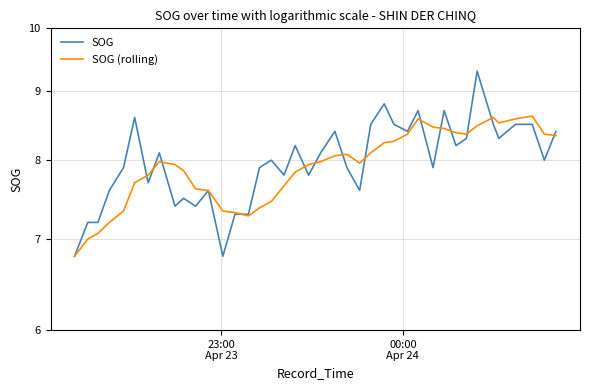

Which series has the largest total across all categories?

SOG